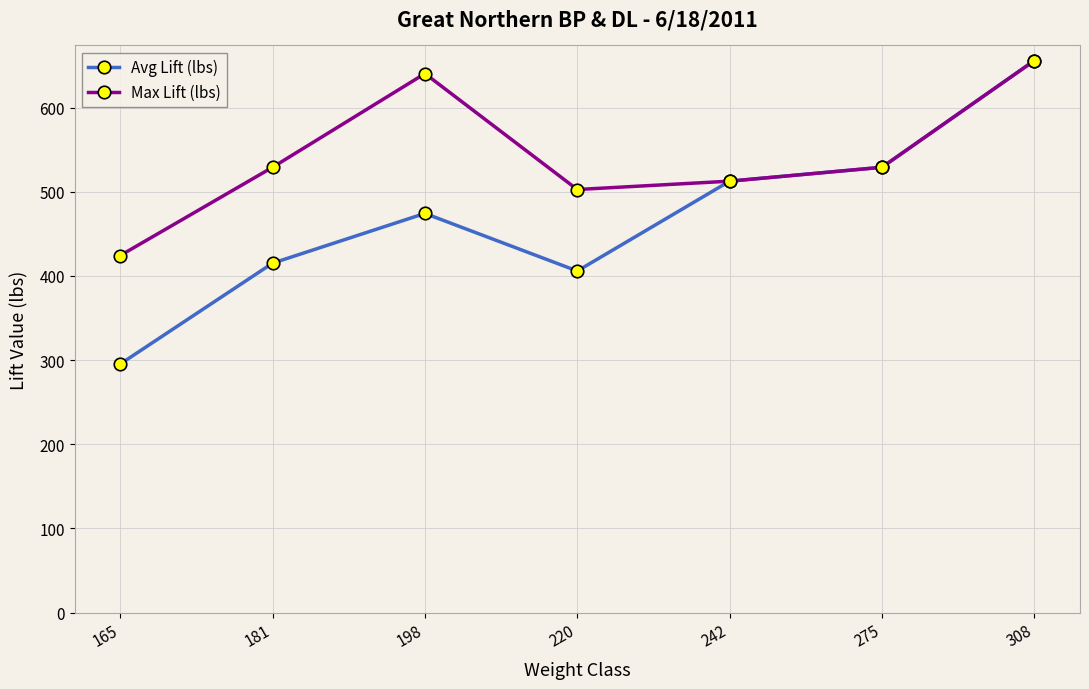

How many values in the Max Lift (lbs) series are below 529?

3